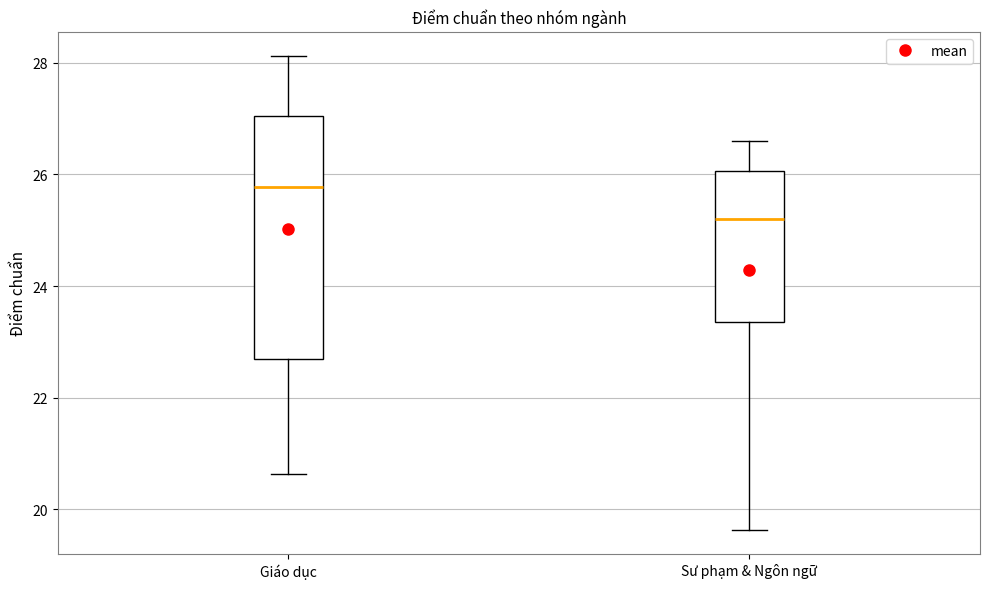

Where does the upper whisker of the box for Sư phạm & Ngôn ngữ end on the y-axis? The values are not printed on the chart, so give them approximately, as read against the axis.

26.6